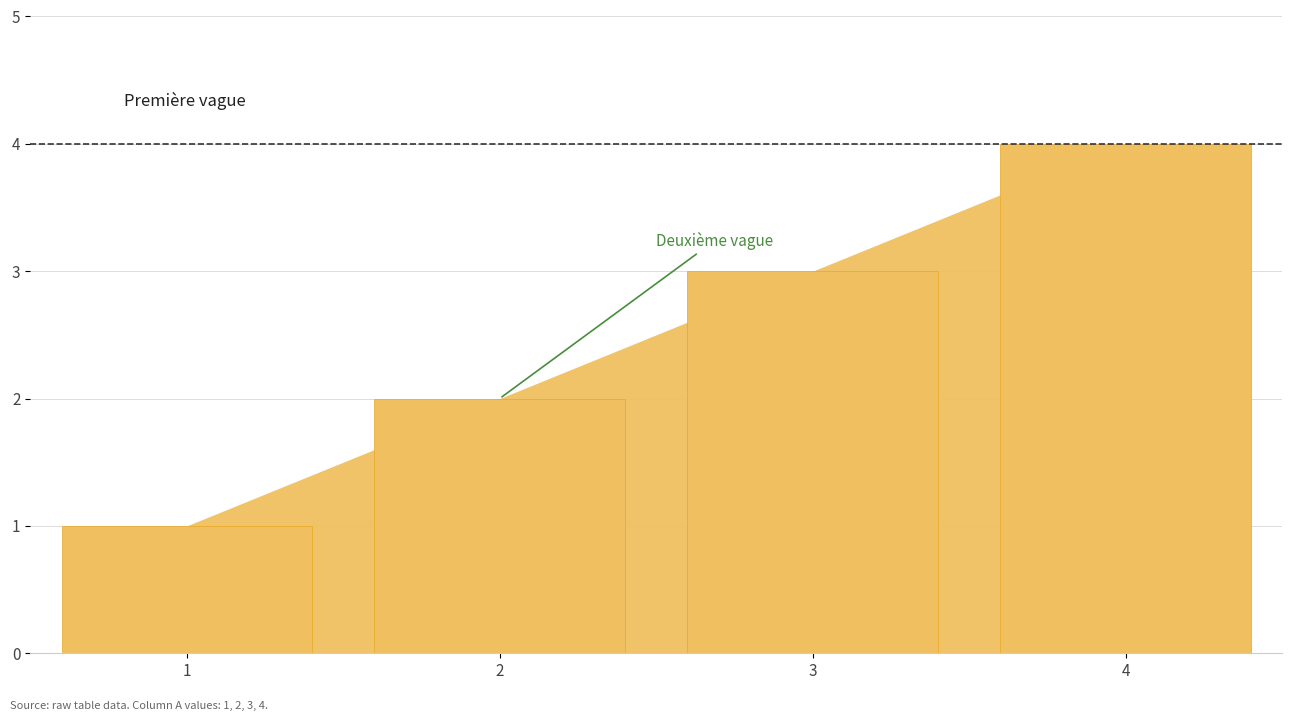

How many values are below 3?

2